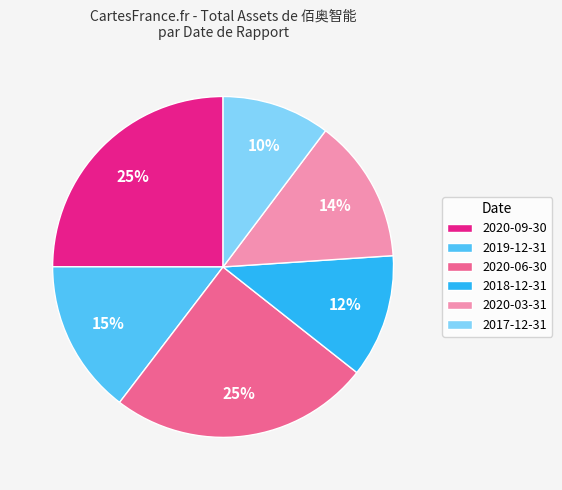

To the nearest percent, what percentage of the pie is 2017-12-31?

10%